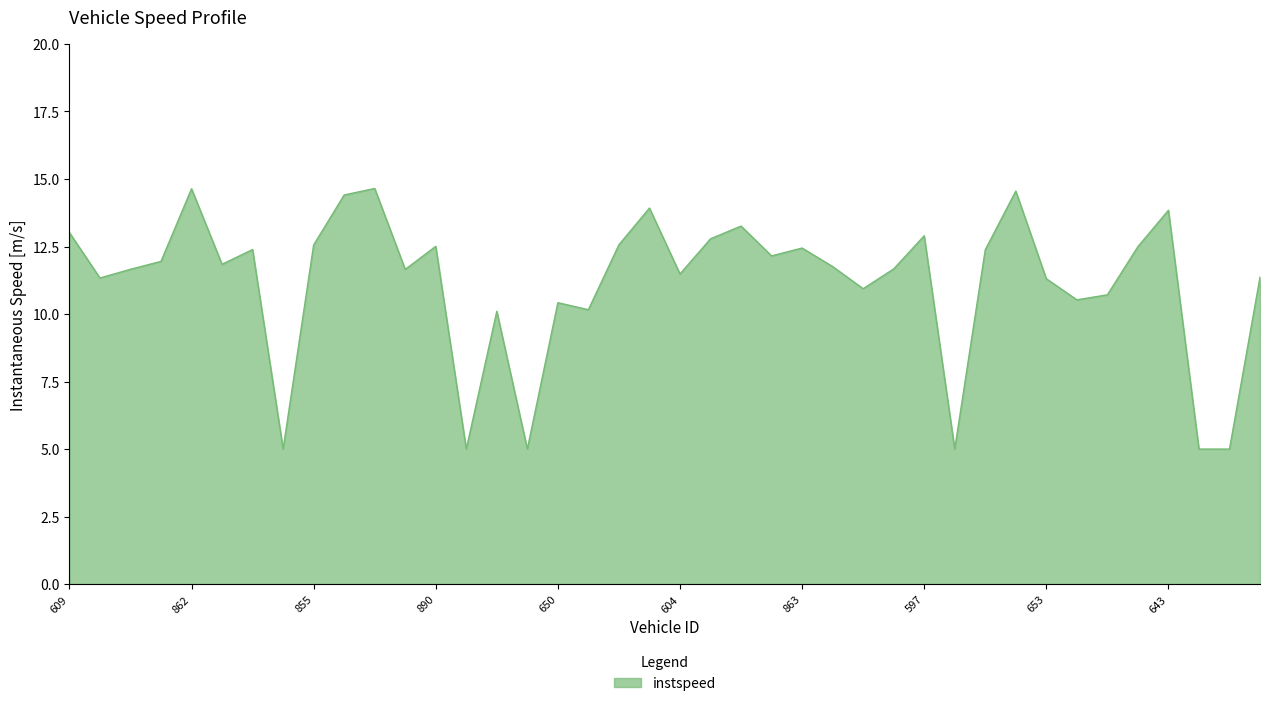

What is the difference between the maximum and minimum values?

9.7